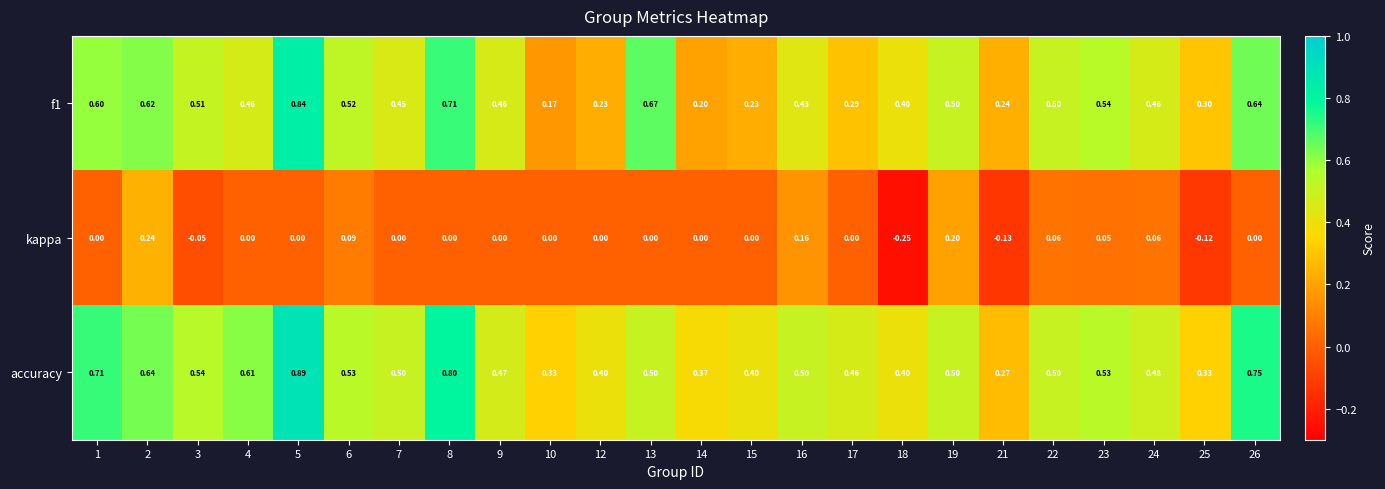

Is the value of accuracy at 17 greater than the value of f1 at 22?

No